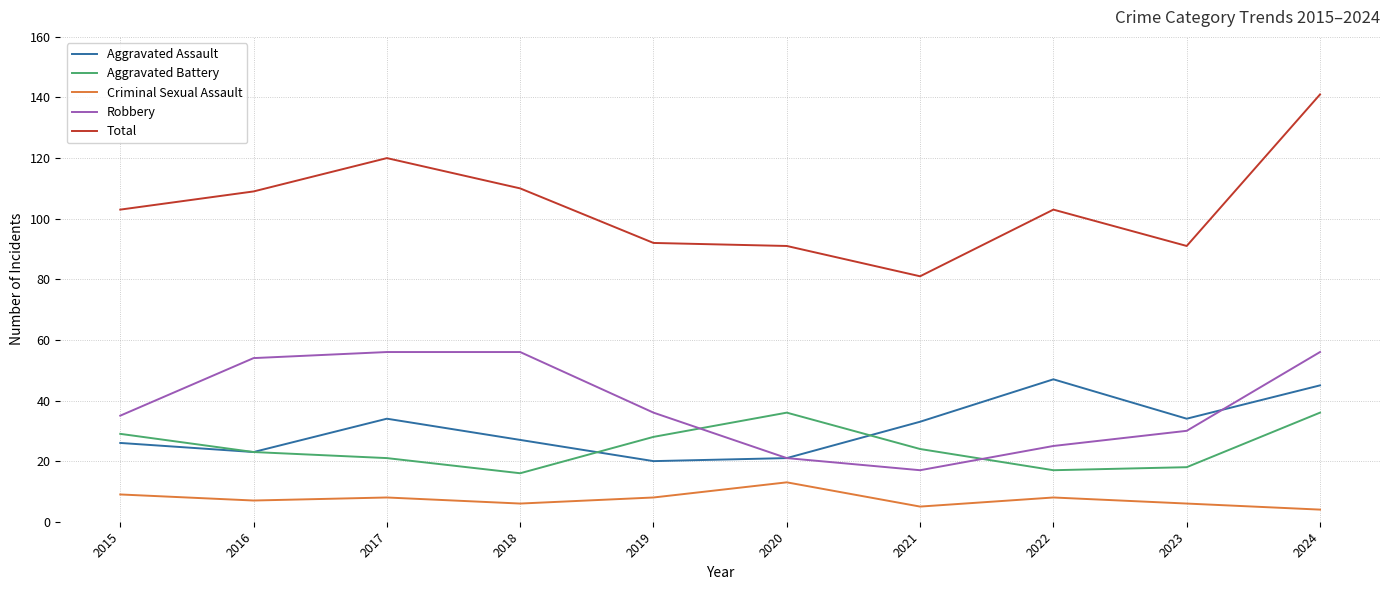

At 2019, list the series in order from smallest to largest.

Criminal Sexual Assault, Aggravated Assault, Aggravated Battery, Robbery, Total